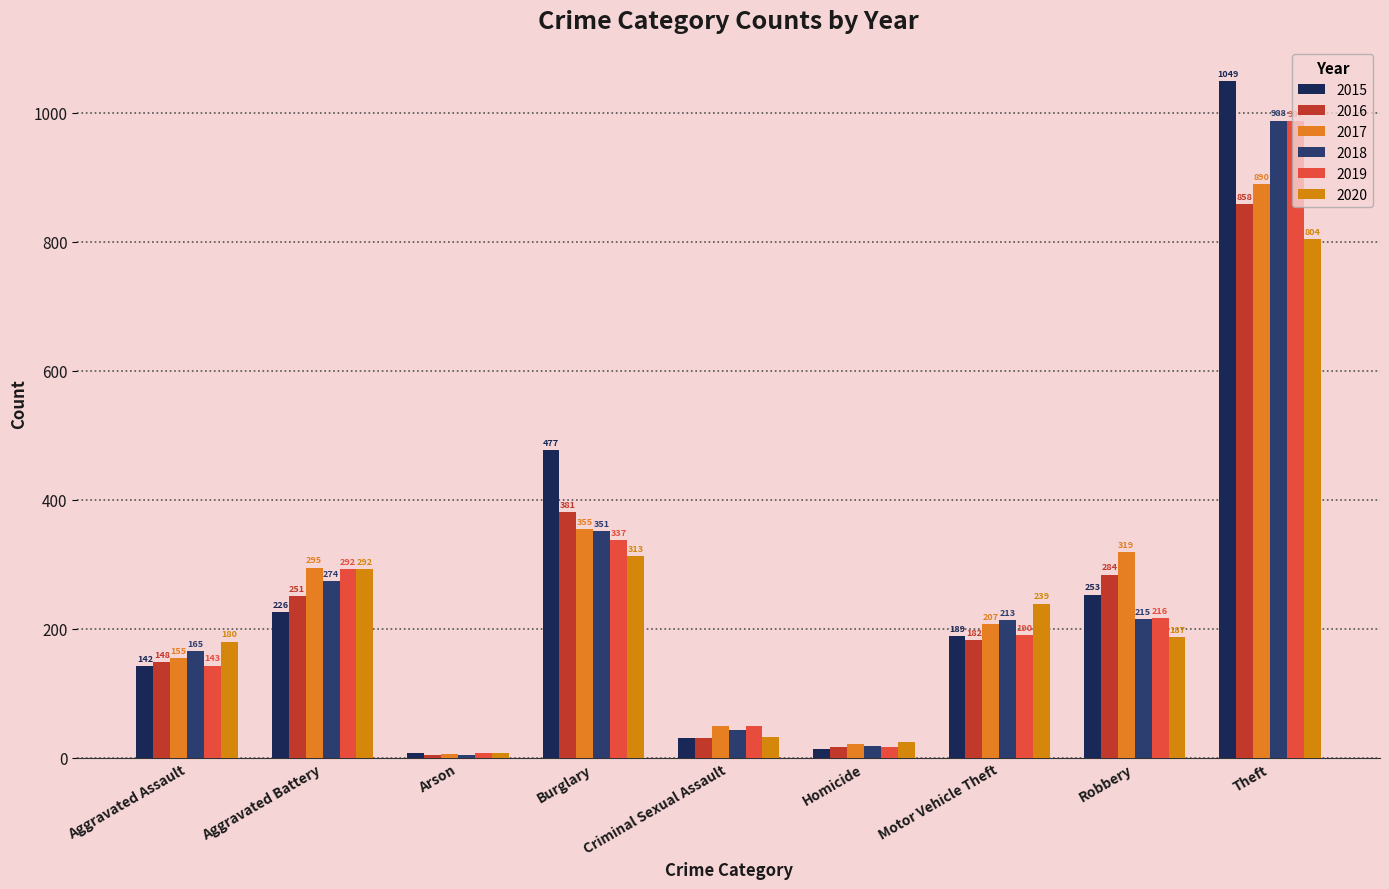

What is the sum of the 2019 values at Burglary and Motor Vehicle Theft?

527